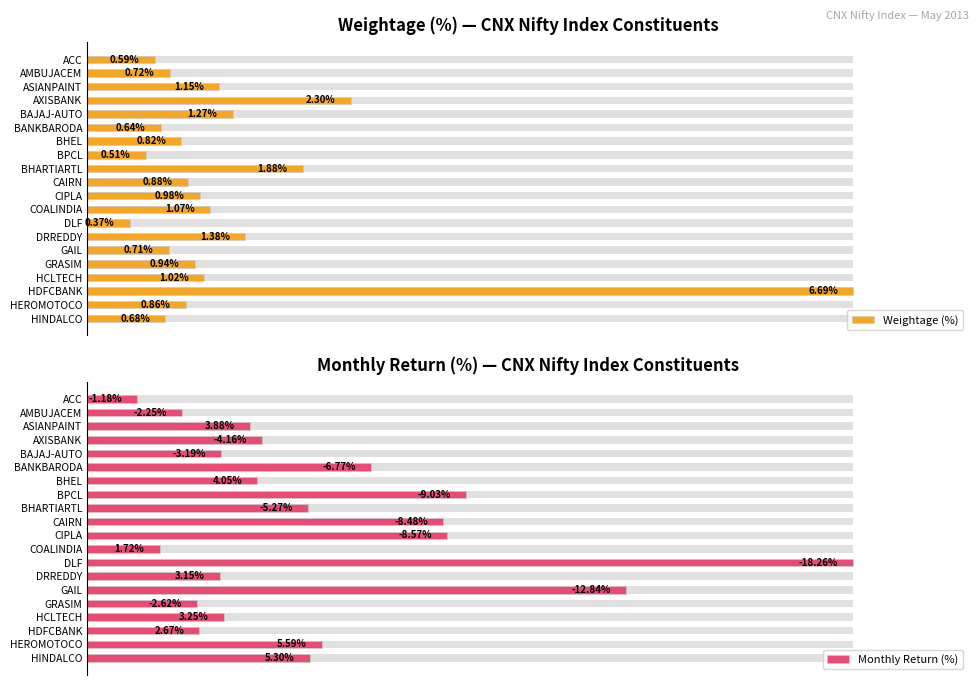

List the labels in order of Weightage (%) value, smallest first.

DLF, BPCL, ACC, BANKBARODA, HINDALCO, GAIL, AMBUJACEM, BHEL, HEROMOTOCO, CAIRN, GRASIM, CIPLA, HCLTECH, COALINDIA, ASIANPAINT, BAJAJ-AUTO, DRREDDY, BHARTIARTL, AXISBANK, HDFCBANK